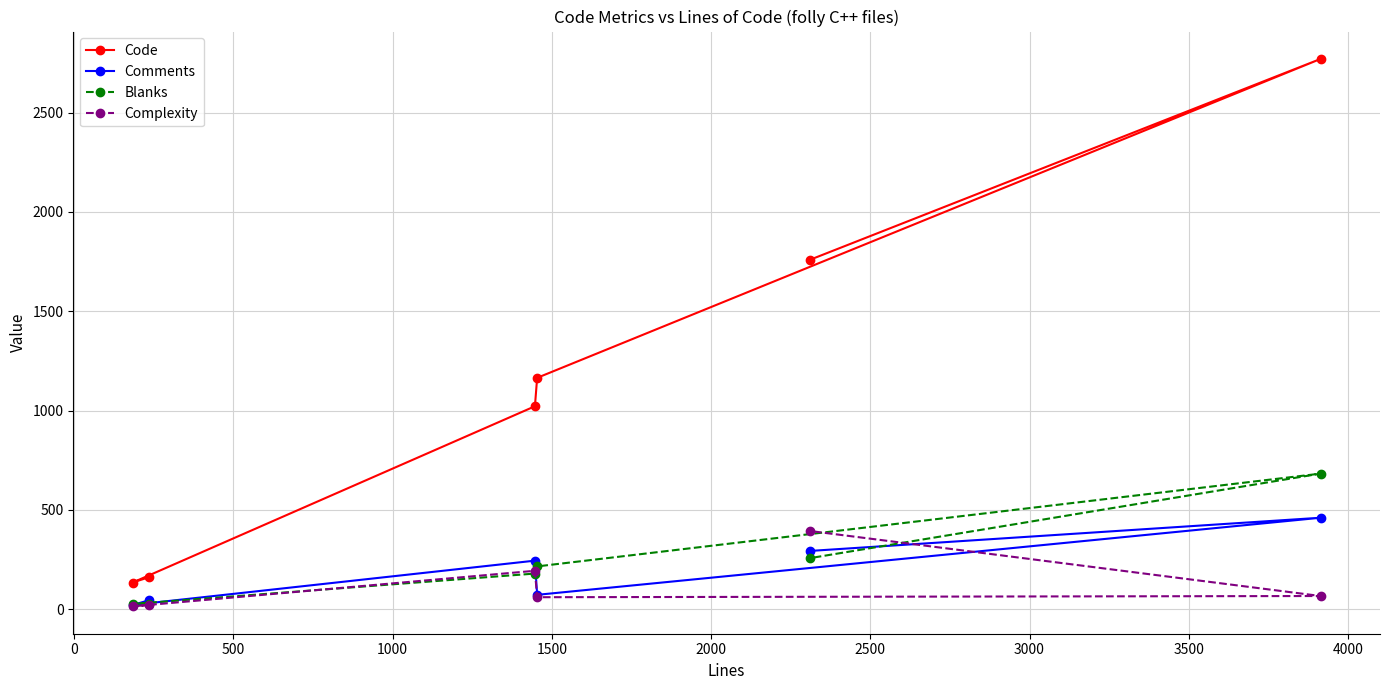

What is the highest value of the Blanks series?

683